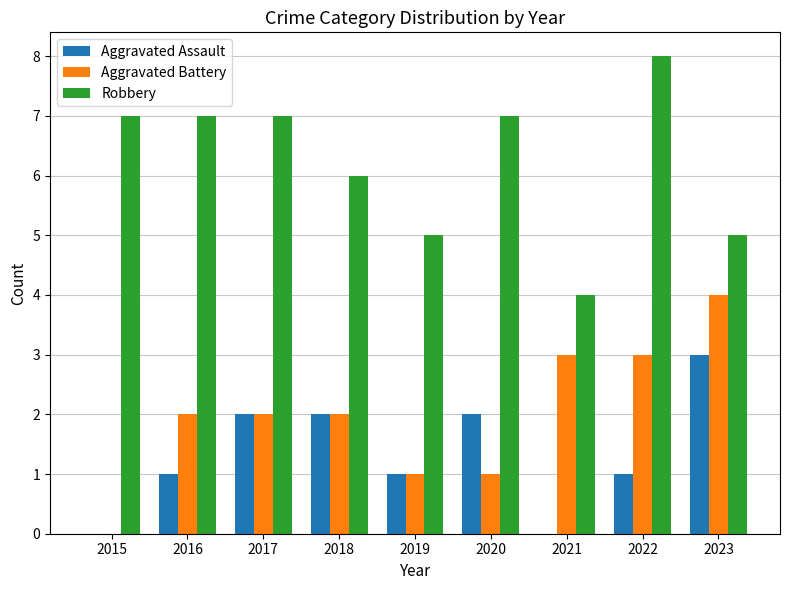

What is the total value across all series at 2016?

10